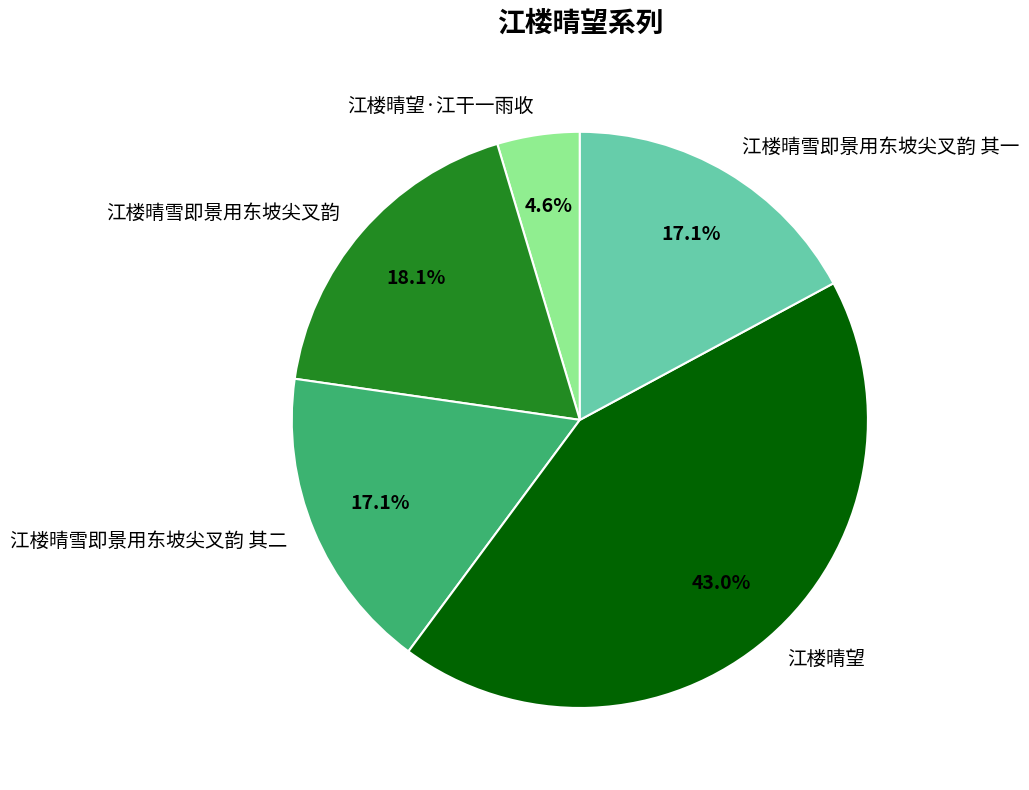

True or false: 江楼晴雪即景用东坡尖叉韵 其一 accounts for 17% of the total.

True